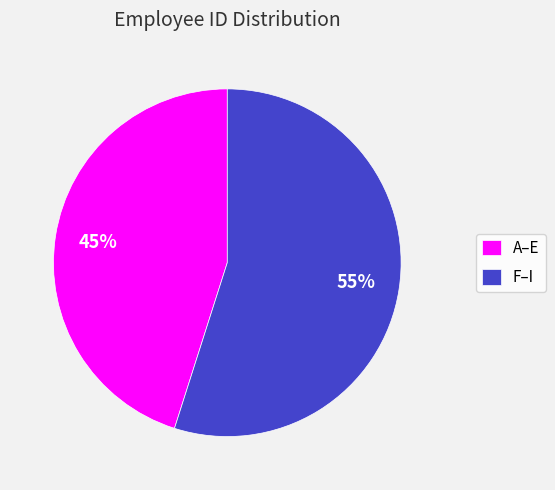

To the nearest percent, what is the average slice percentage?

50%